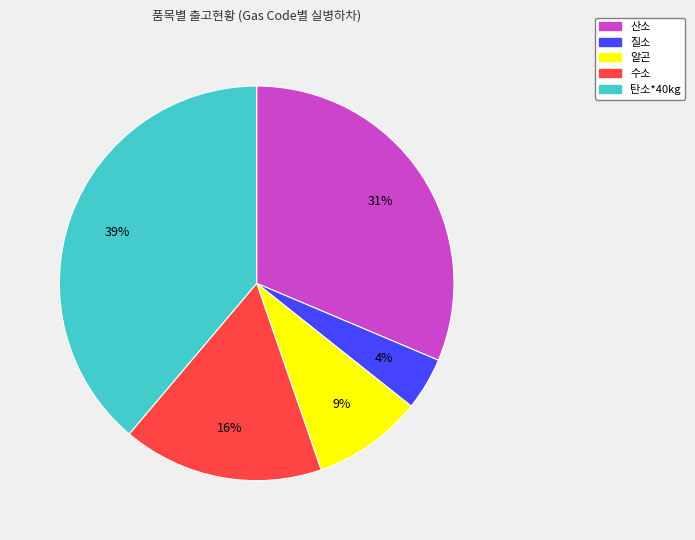

Between 알곤 and 산소, which is larger?

산소